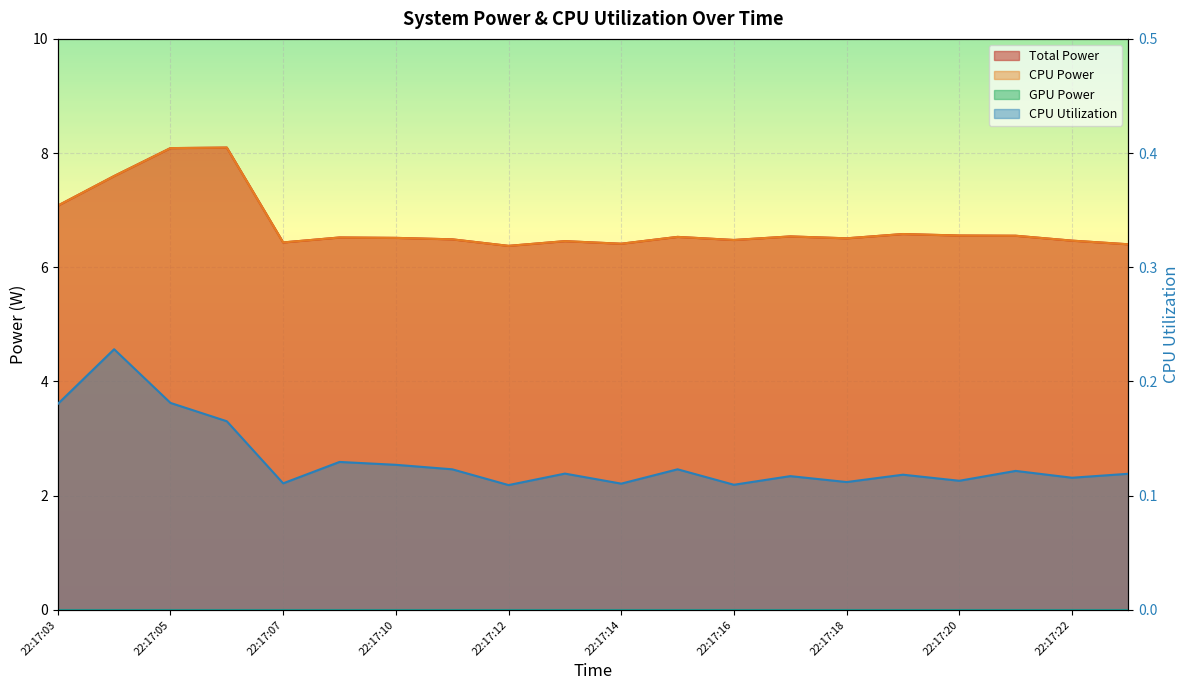

Rank the series at 22:17:15 from highest to lowest value.

Total Power, CPU Power, CPU Utilization